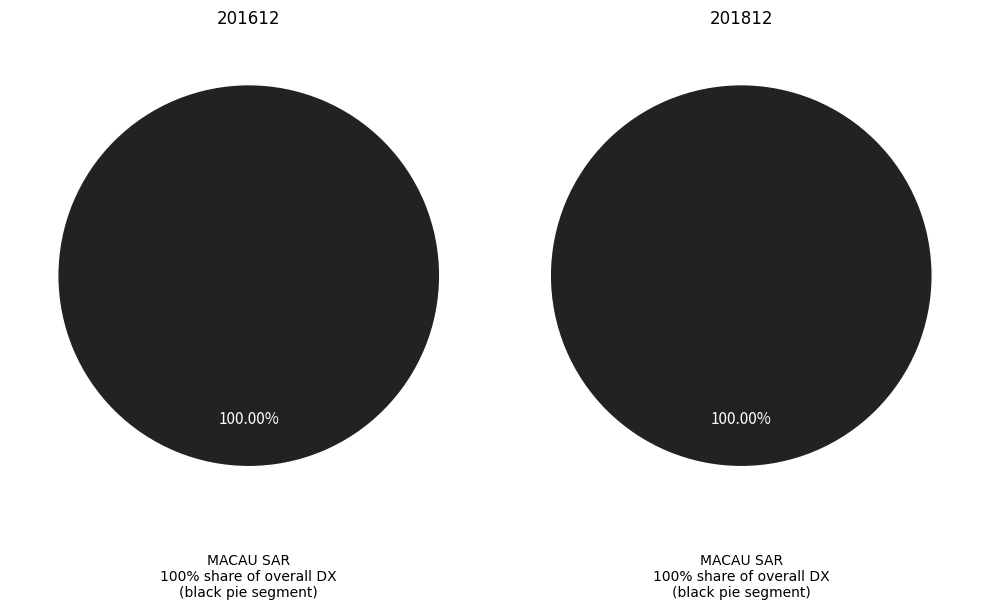

Is MACAU SAR the majority of the pie?

Yes